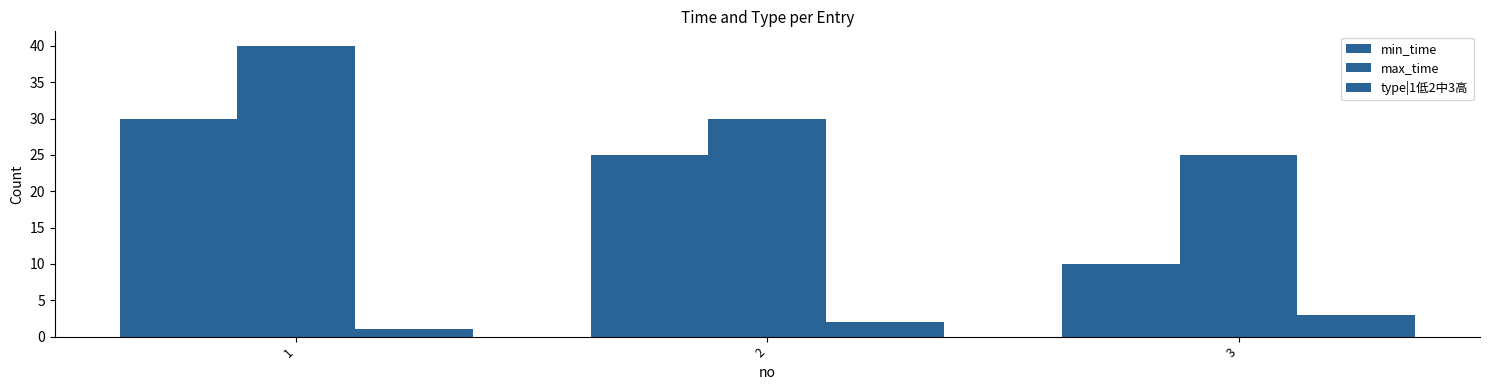

Are the bars grouped side by side (vs. stacked)?

Yes